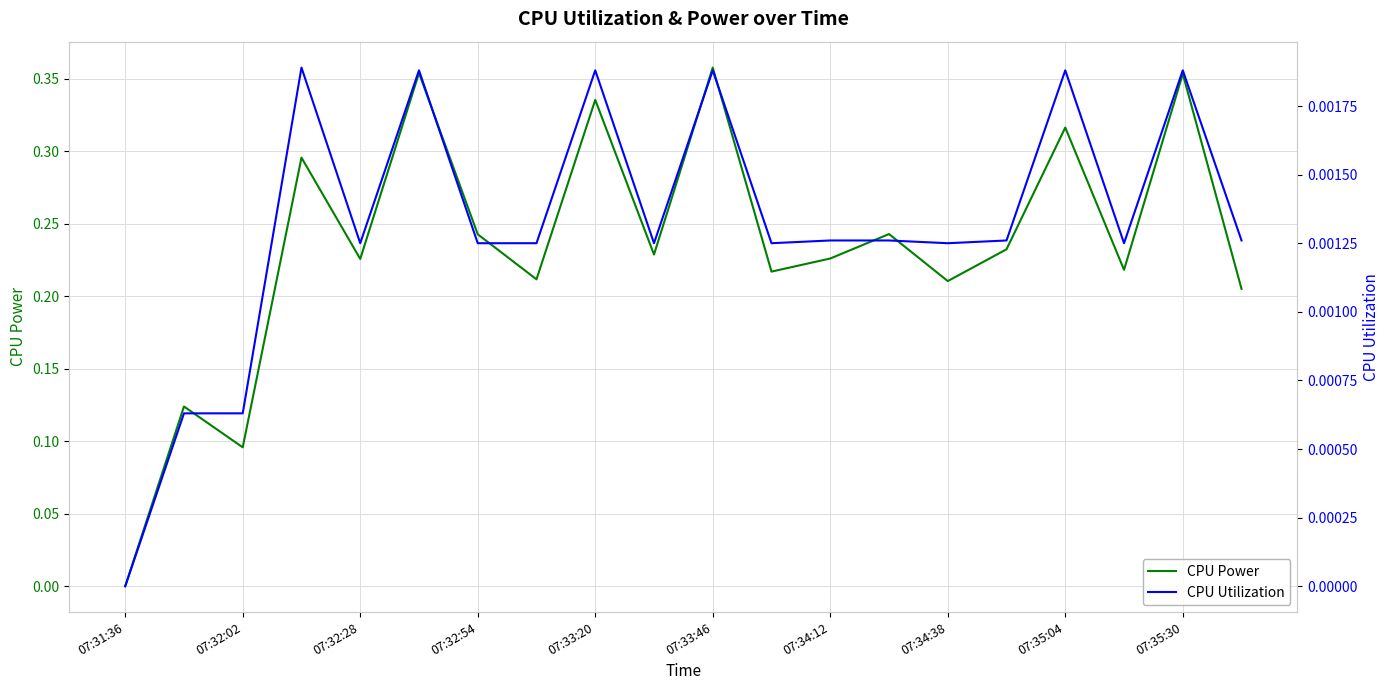

True or false: CPU Utilization and CPU Power intersect in this chart.

False